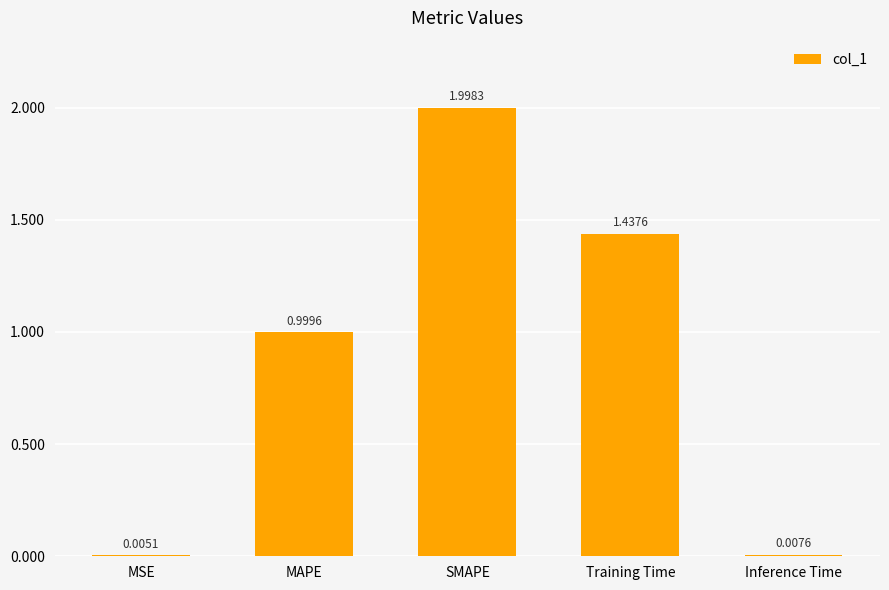

What is the sum of all values?

4.4